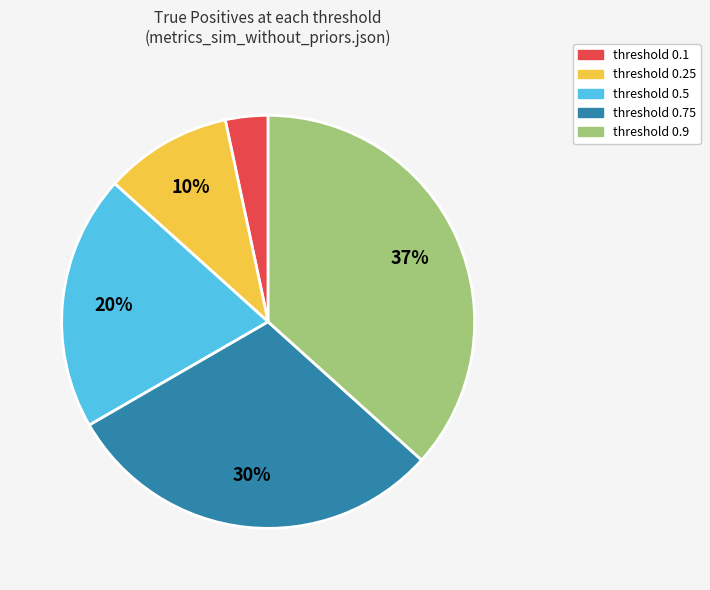

Is there a majority slice in this chart?

No